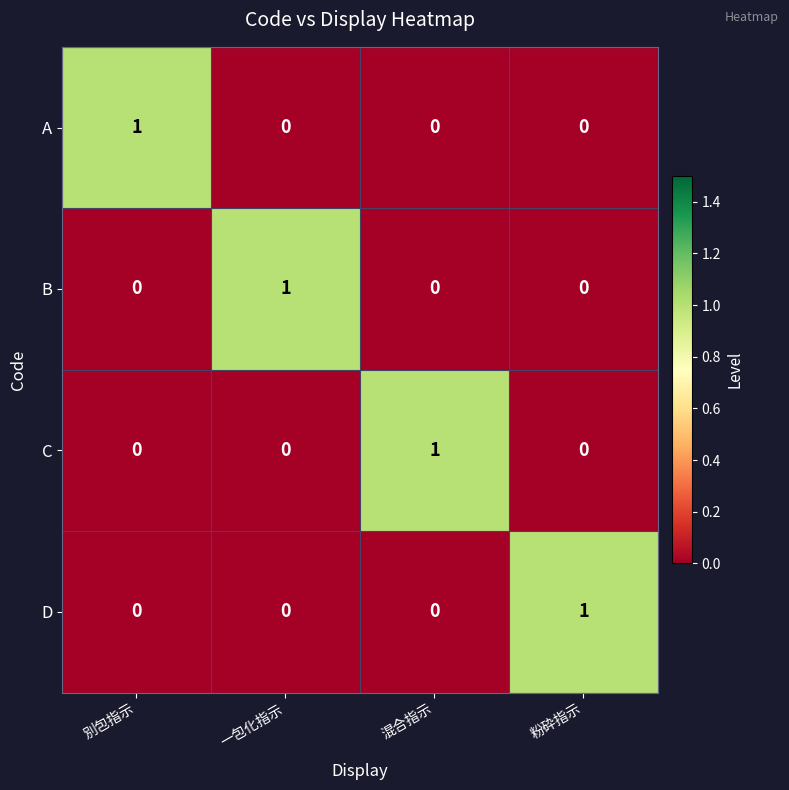

What is the total value across all series at 混合指示?

1